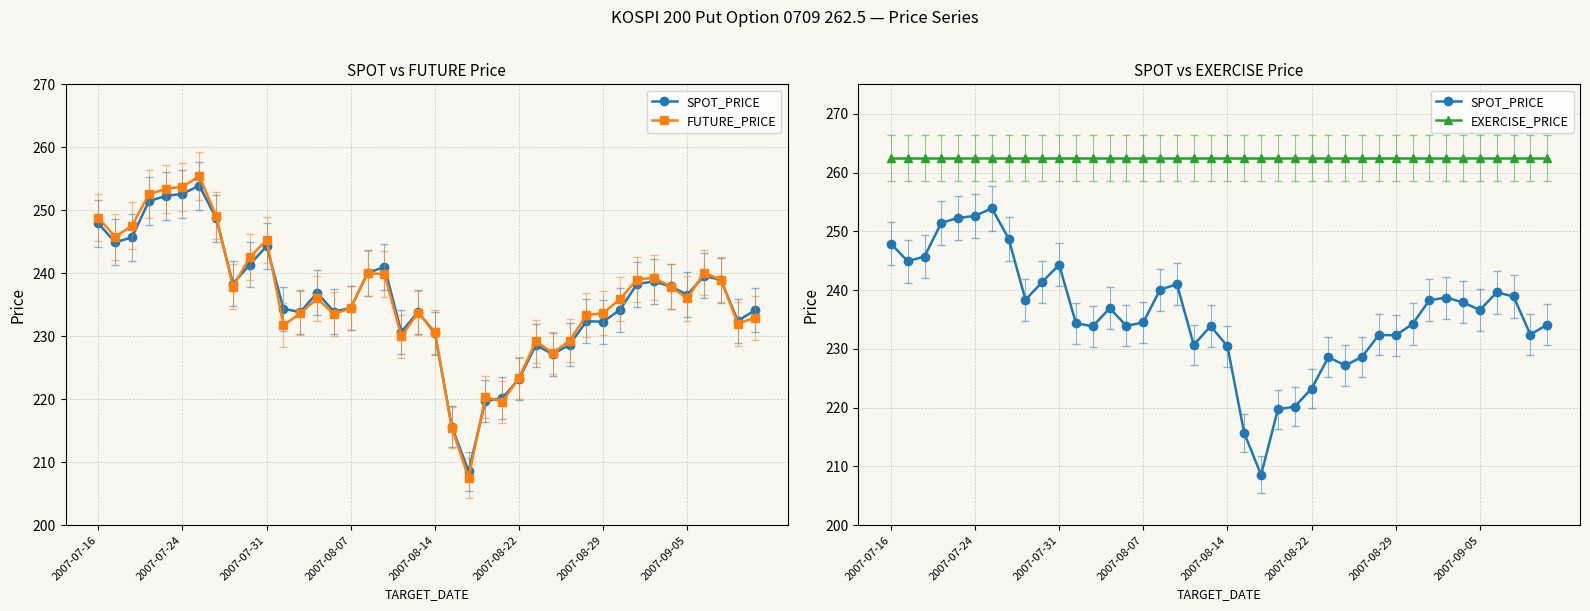

The FUTURE_PRICE series shows 103.6 at 2007-09-05. True or false?

False